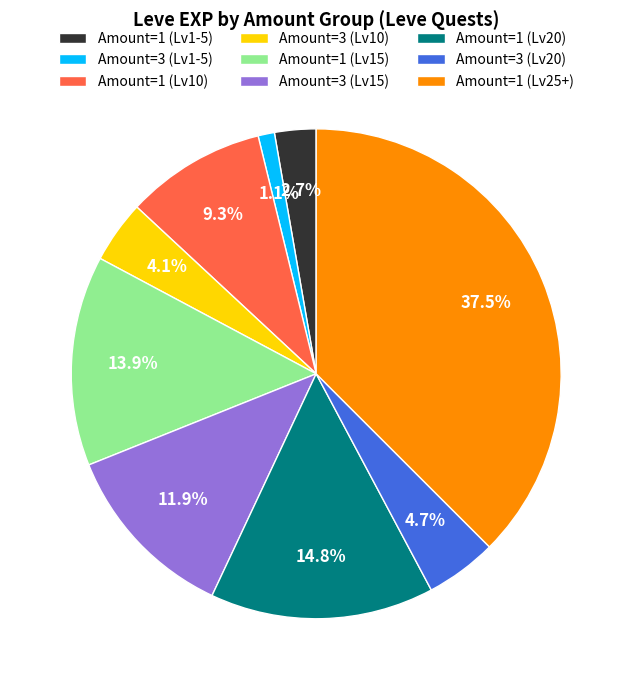

Is there a majority slice in this chart?

No